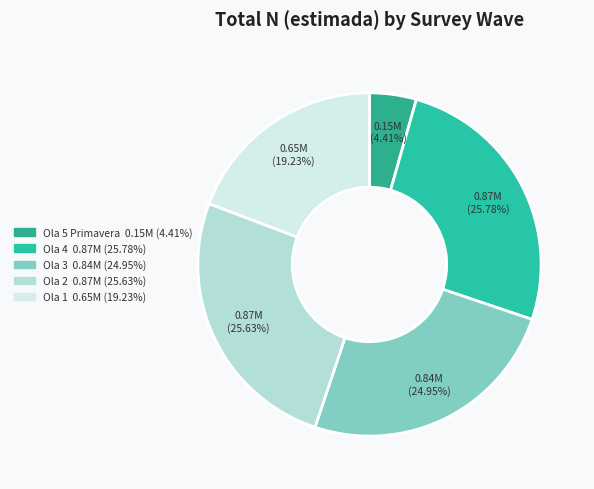

Is it true that Ola 4 is 36% of the pie?

False